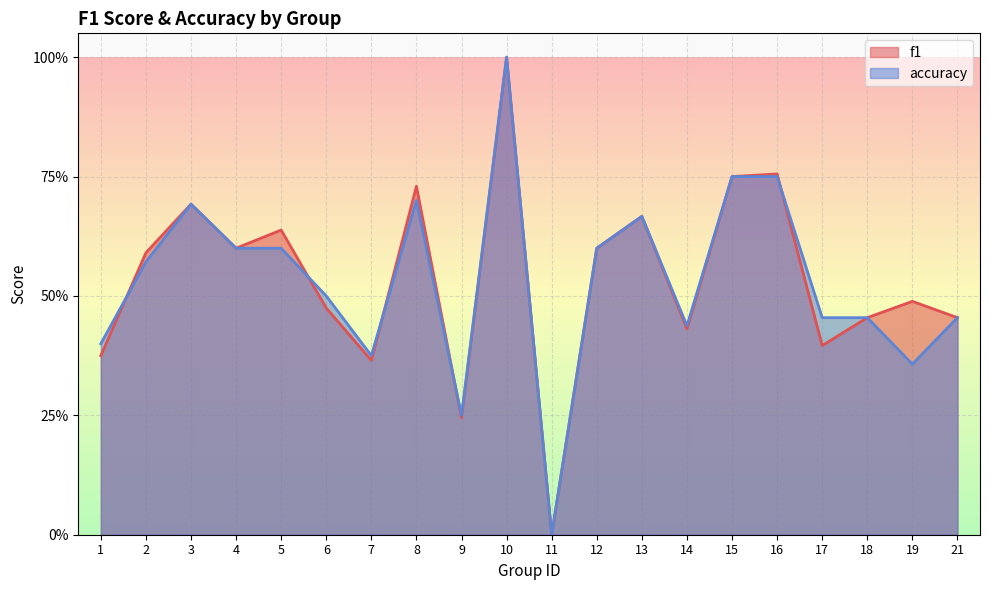

At which label does f1 reach its minimum?

11